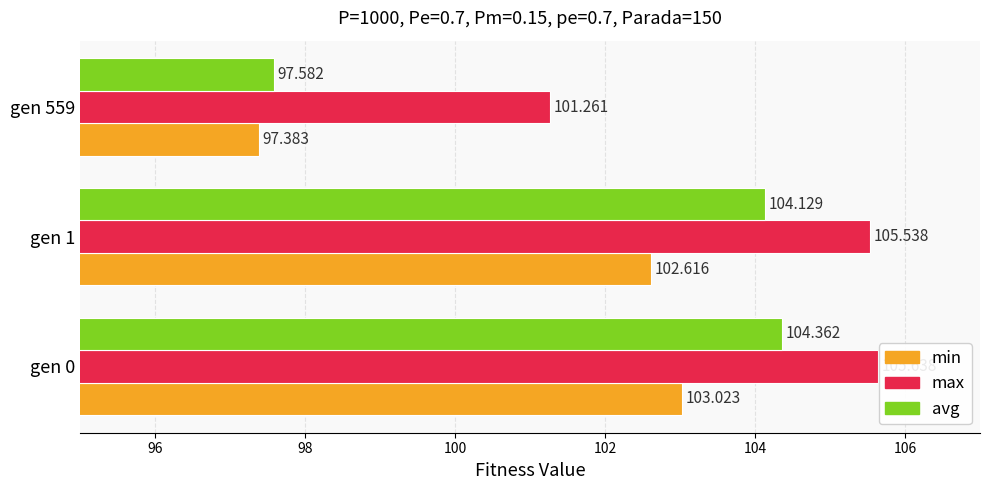

Between gen 0 and gen 559, which series saw the biggest shift?

avg